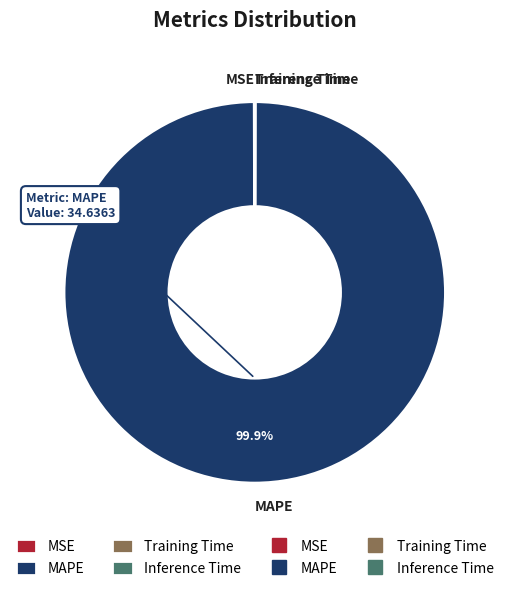

Is there a majority slice in this chart?

Yes